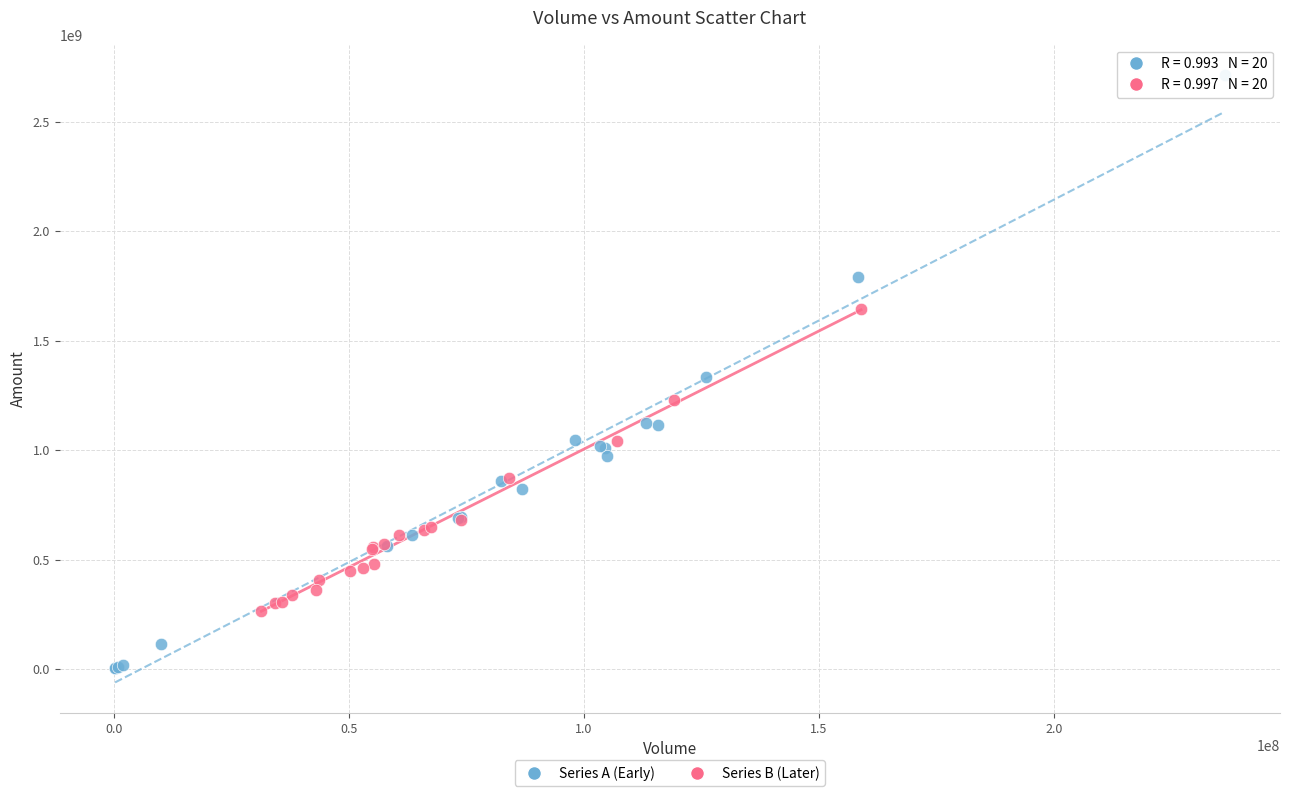

What are all the series names shown in the legend?

Series A (Early), Series B (Later)